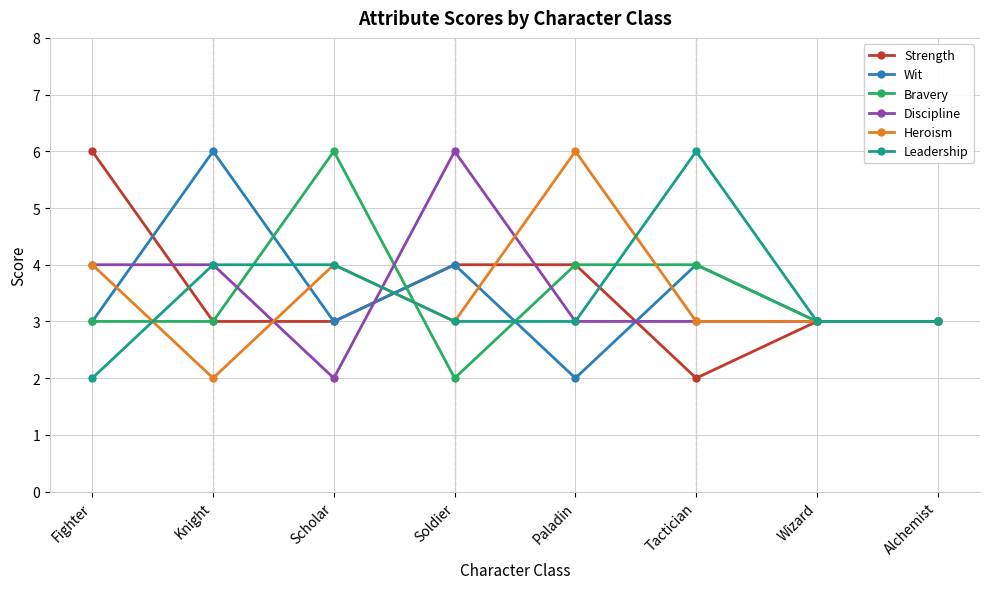

Read the Wit value at Soldier.

4